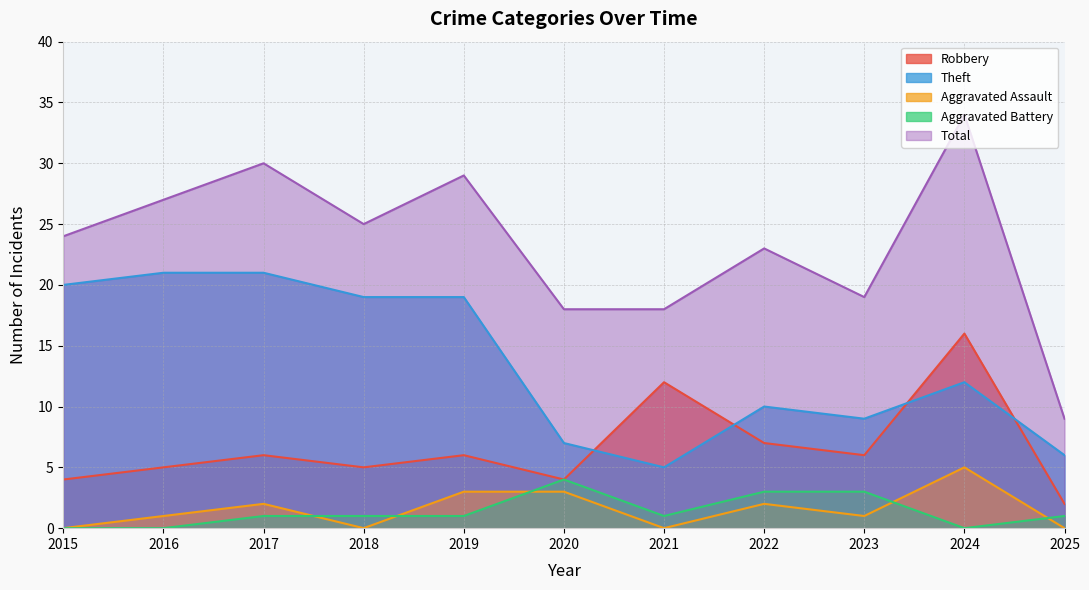

How many values in Aggravated Battery are above zero?

8